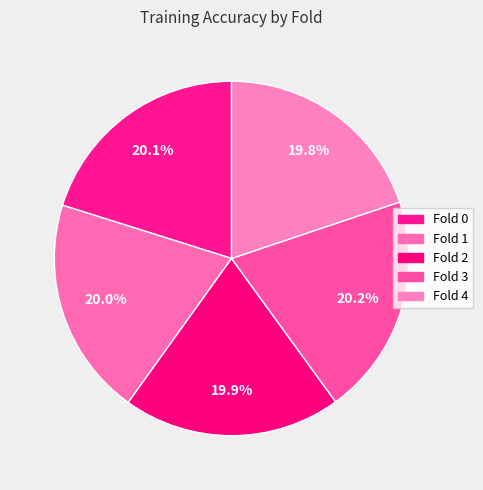

Rank the categories by value from highest to lowest.

Fold 3, Fold 0, Fold 1, Fold 2, Fold 4